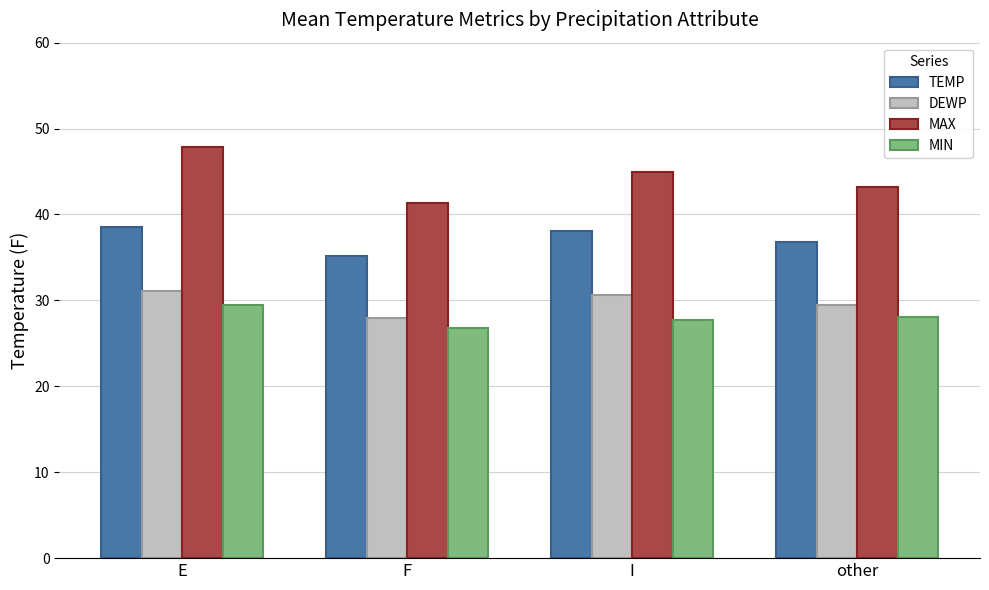

How many bars are there in each group?

4